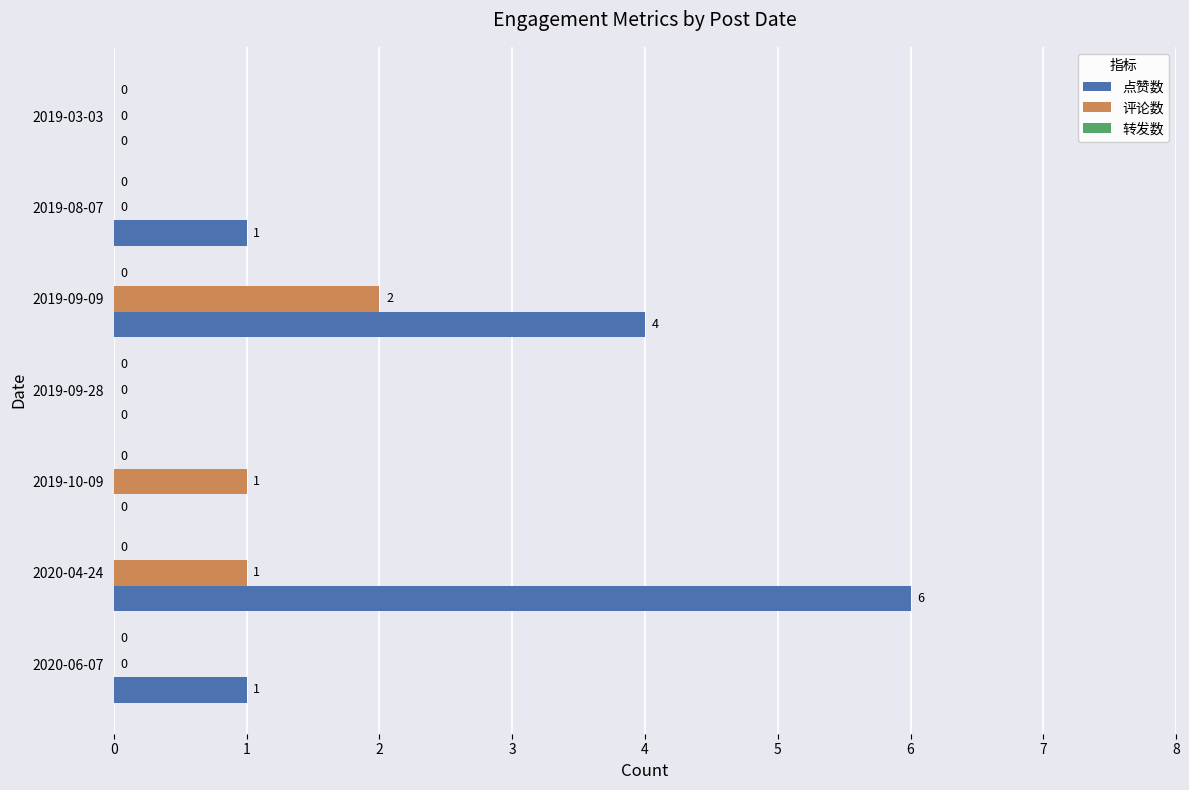

What is the average value of the 点赞数 series?

2